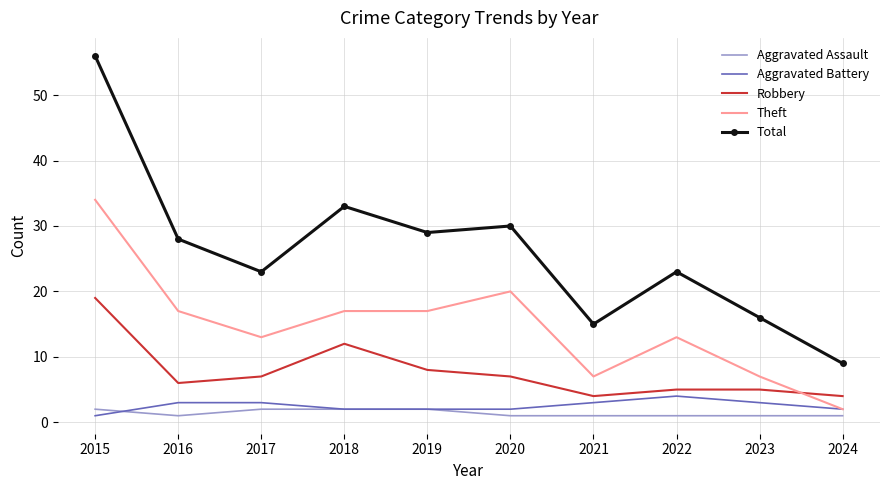

Which series changed the most between 2018 and 2021?

Total